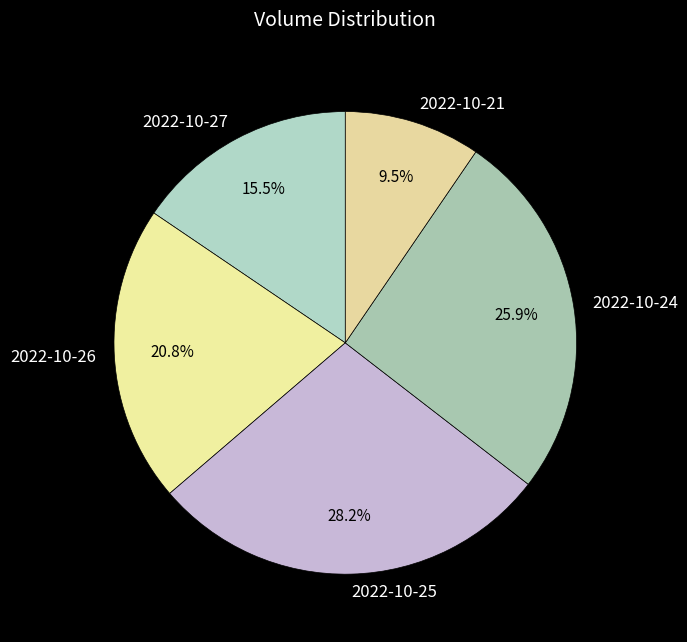

What portion of the pie excludes 2022-10-25?

71.8%